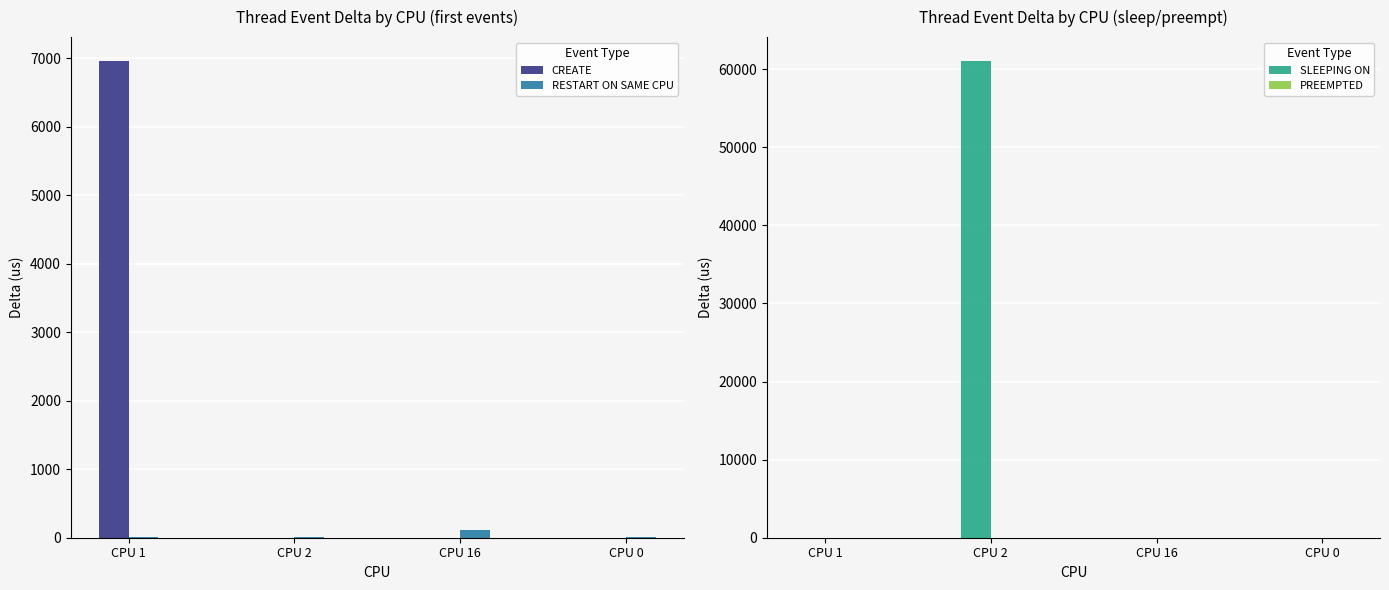

What is the value of the SLEEPING ON bar at the 1st from the left?

25